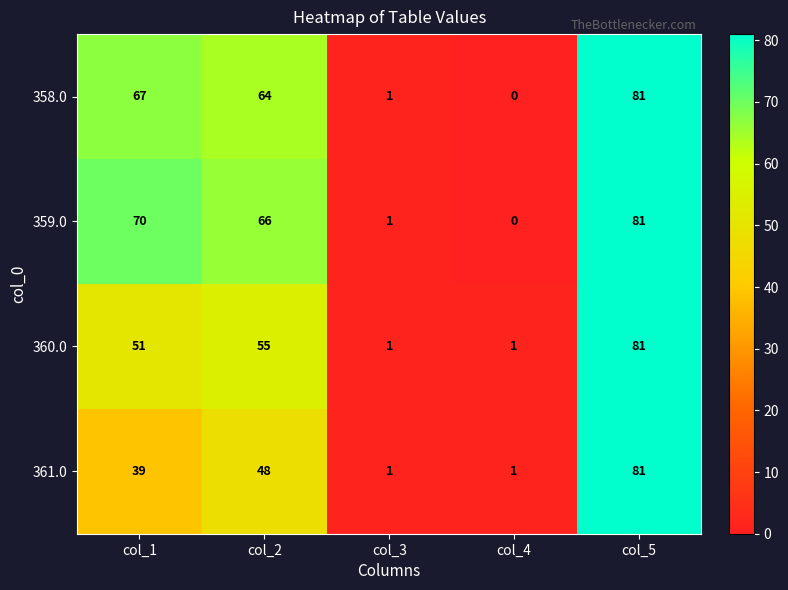

Count the number of data series in this chart.

4